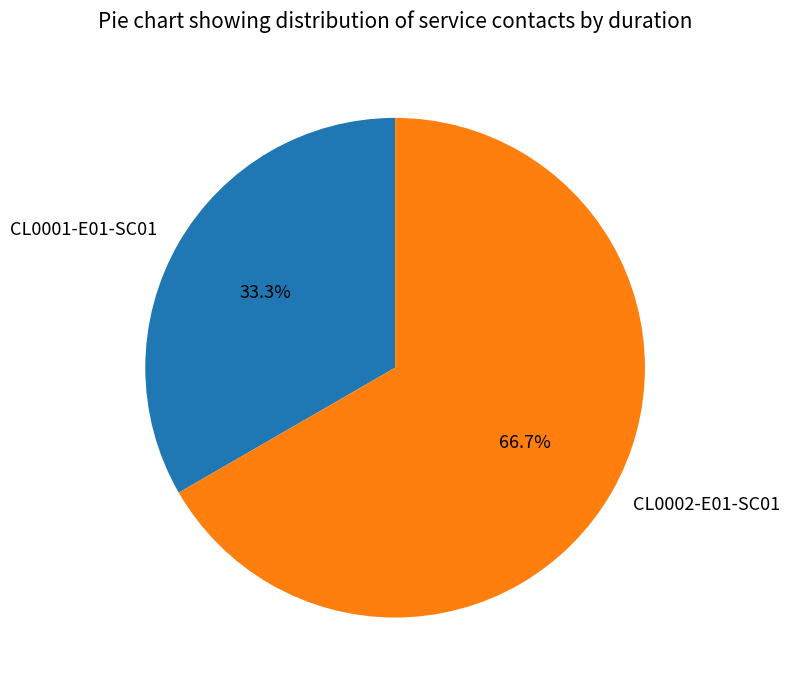

Rank the categories by value from lowest to highest.

CL0001-E01-SC01, CL0002-E01-SC01